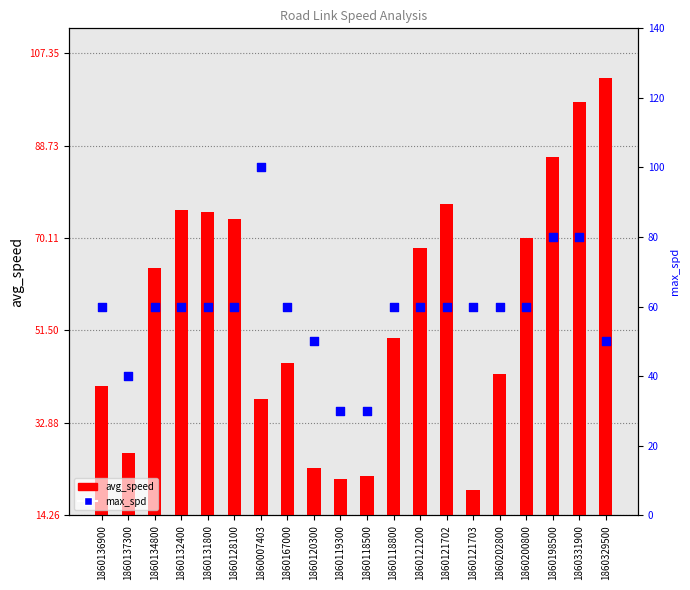

At which category is the sum across all series the highest?

1860331900